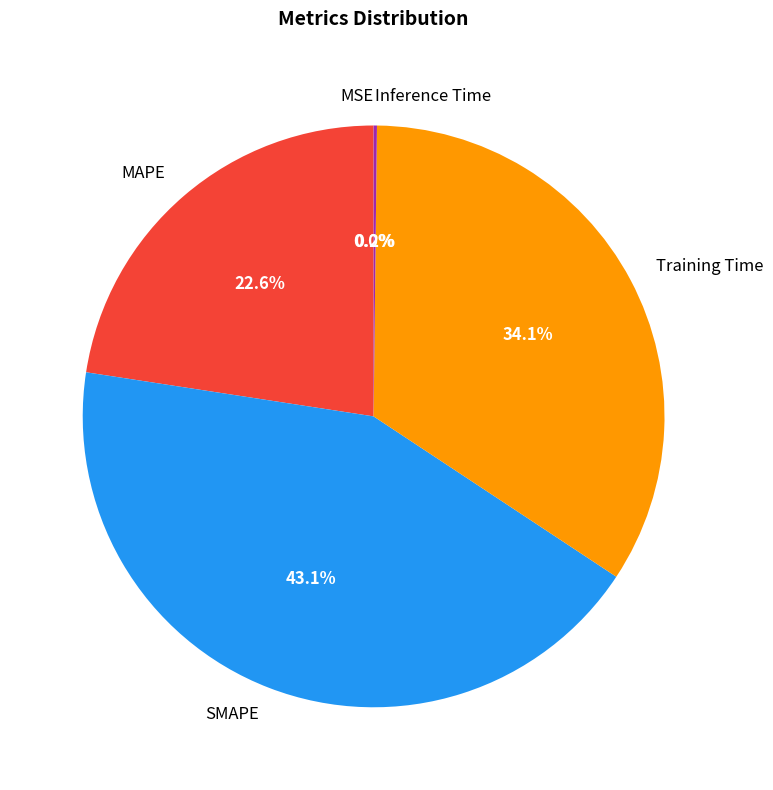

Which slice is the largest?

SMAPE